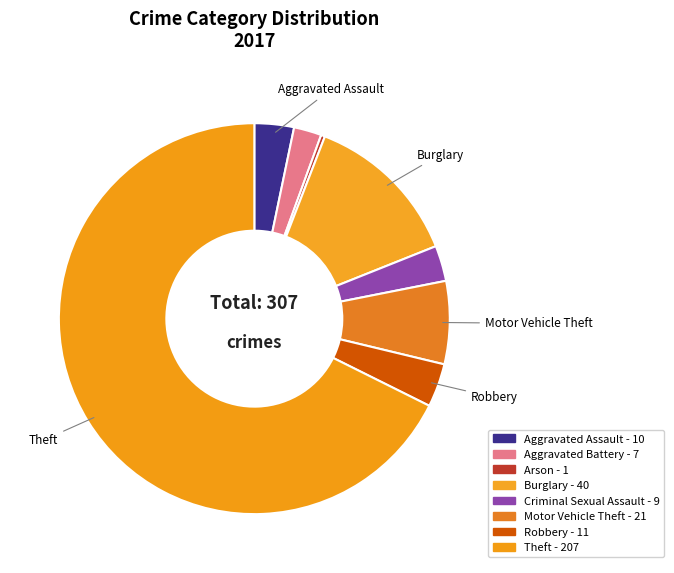

The Aggravated Assault slice represents 3% of the pie. True or false?

True